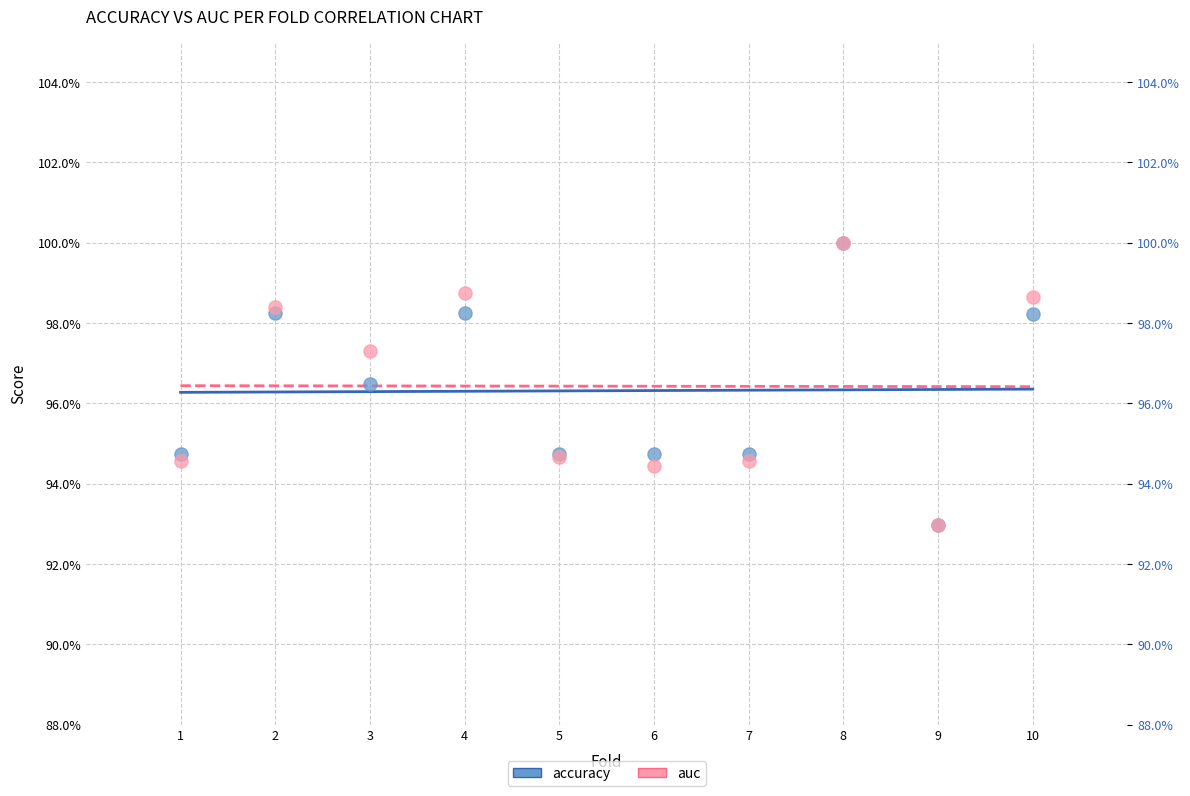

What are all the series names shown in the legend?

accuracy, auc